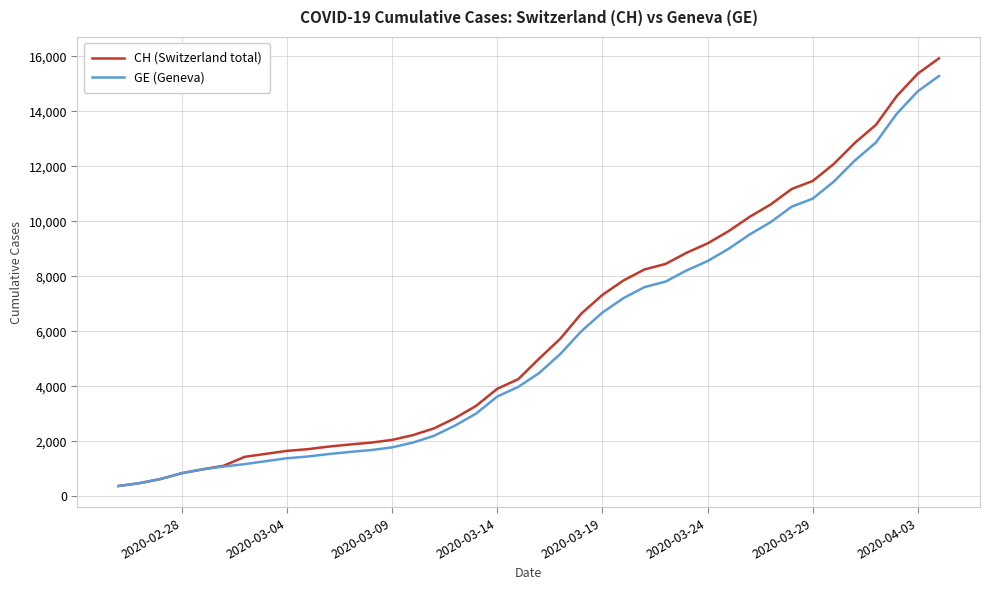

What is the highest value of the GE (Geneva) series?

15284